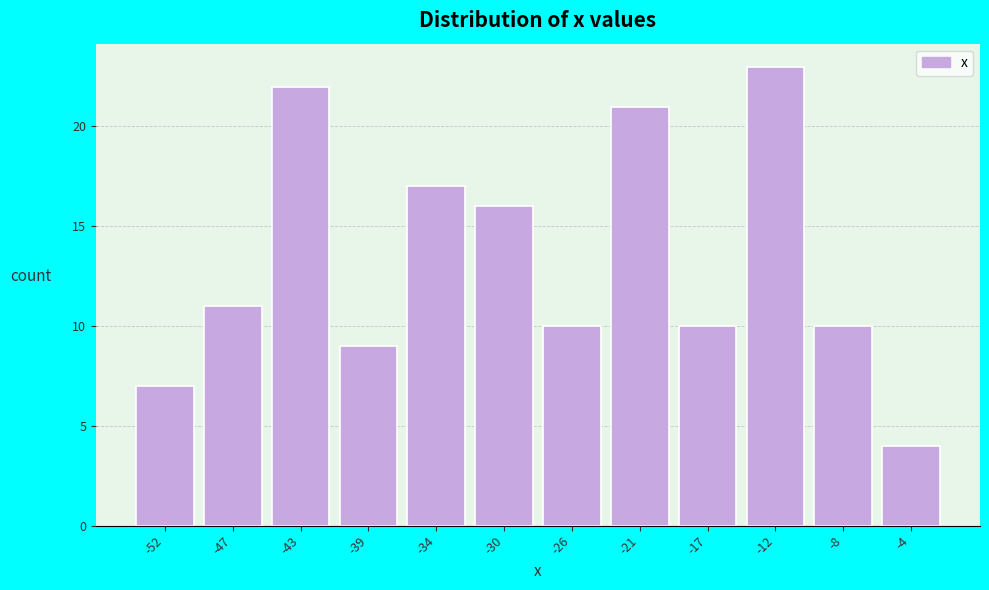

Reading left to right, extract all data points from this chart.

7	11	22	9	17	16	10	21	10	23	10	4